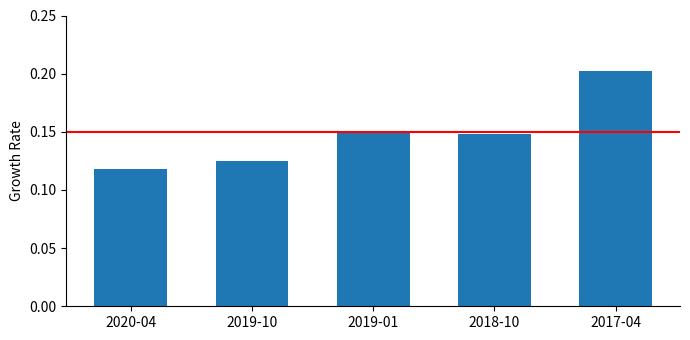

At which category does the chart reach its peak across all series?

2017-04